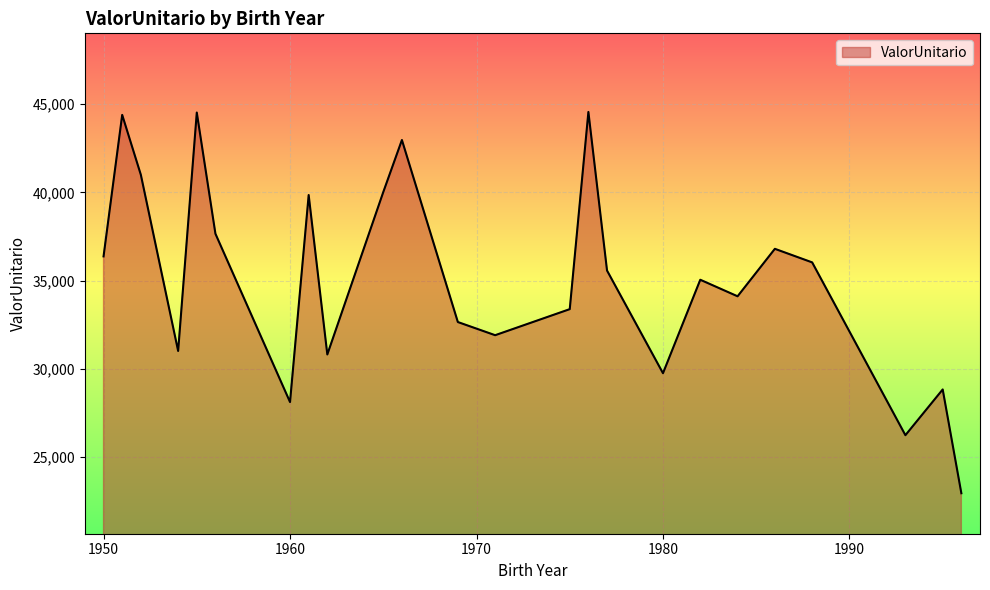

What is the difference between the maximum and minimum values?

21611.3